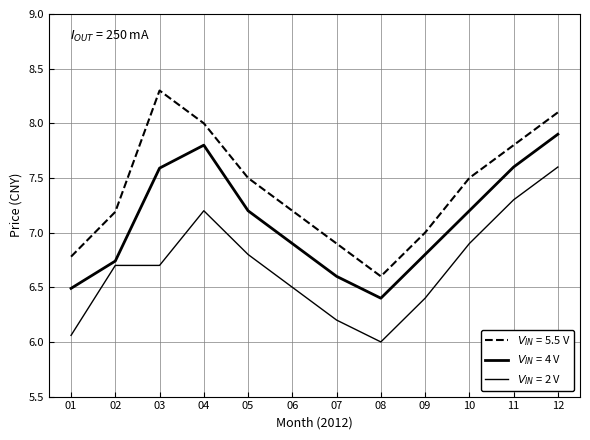

How many lines are shown in the chart?

3